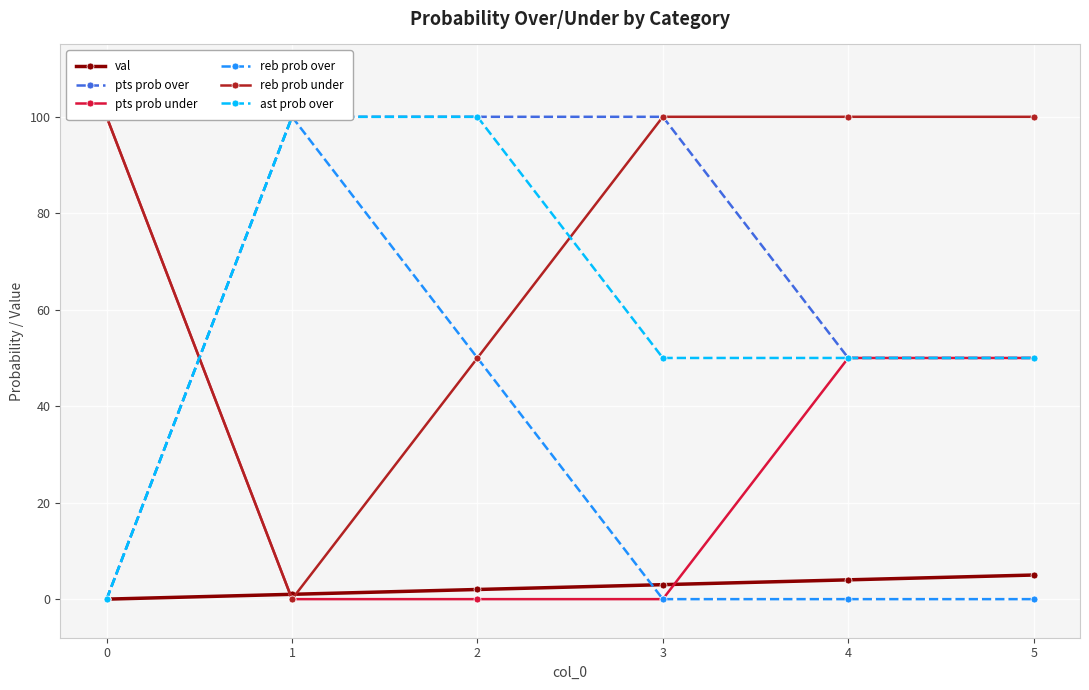

At which category is the sum across all series the highest?

2